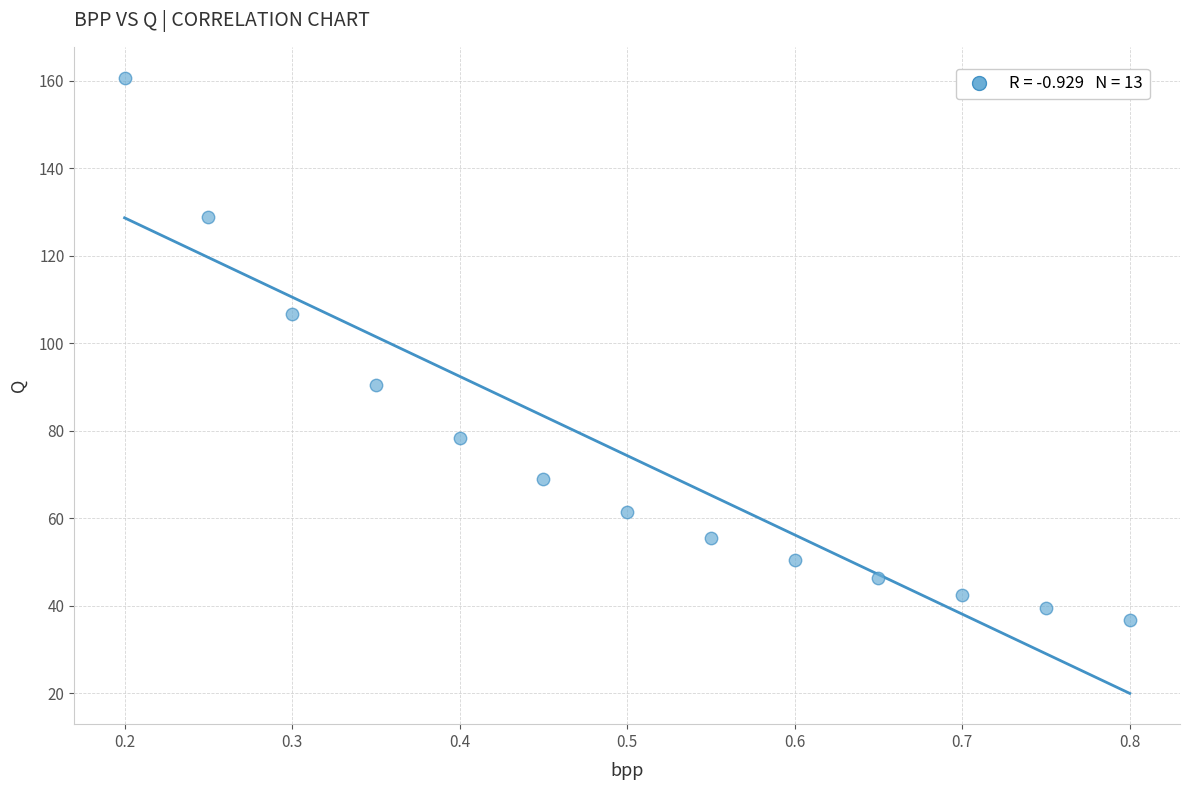

What is the range of X values (max minus min)?

0.6